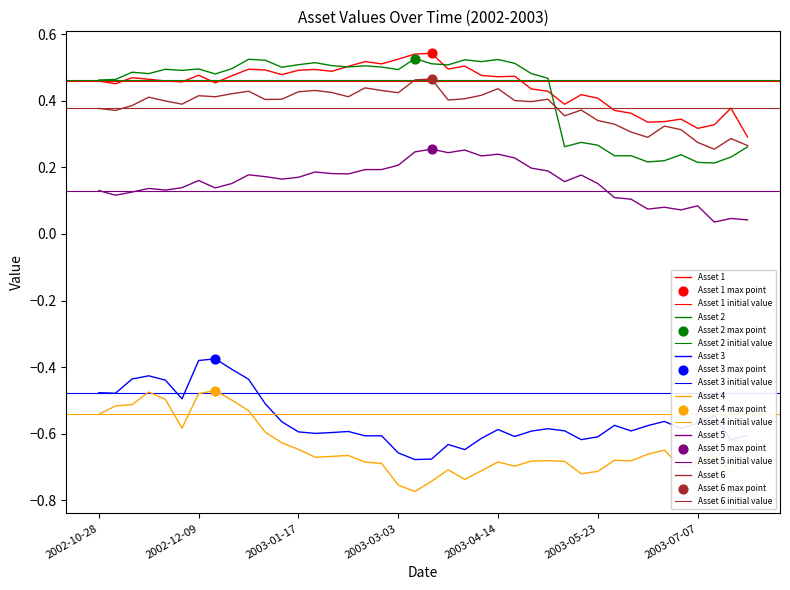

What are all the series names shown in the legend?

Asset 1, Asset 2, Asset 3, Asset 4, Asset 5, Asset 6